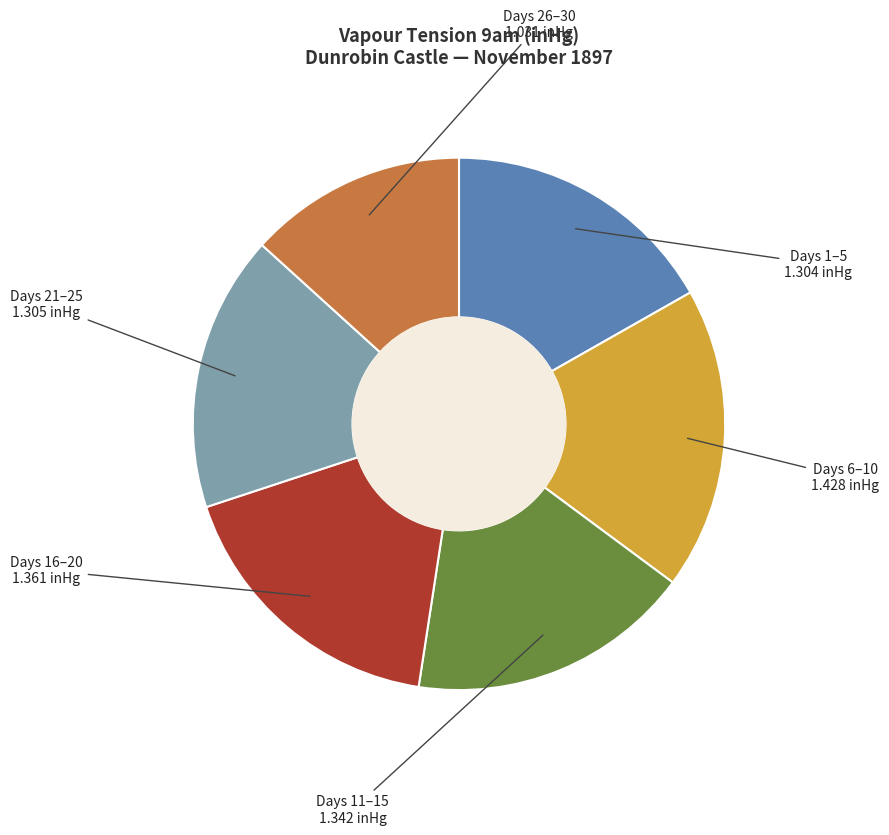

Does any single category account for the majority?

No